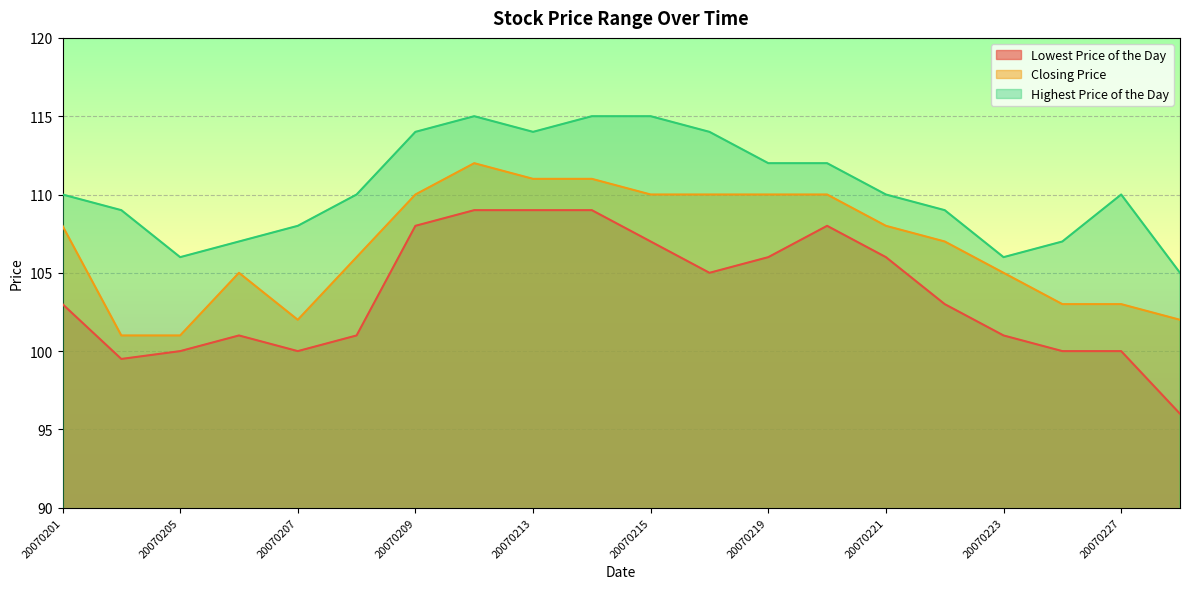

What is the value of the Closing Price point at the 20th from the left?

102.0